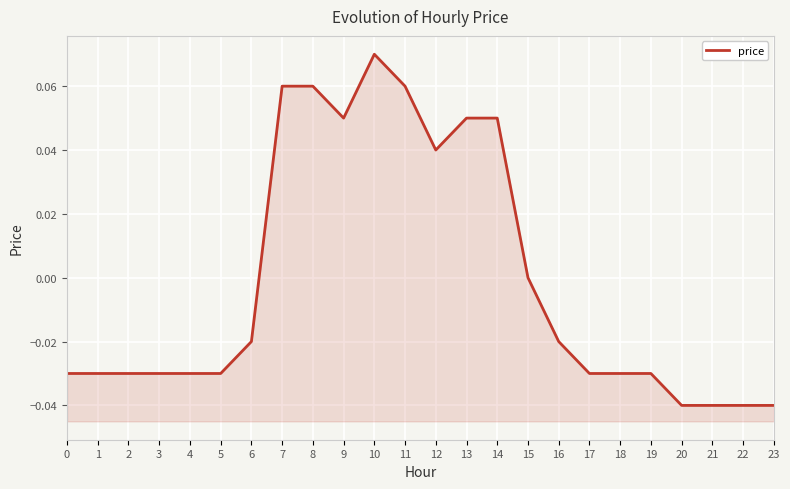

List the labels in order of value, smallest first.

20, 21, 22, 23, 0, 1, 2, 3, 4, 5, 17, 18, 19, 6, 16, 15, 12, 9, 13, 14, 7, 8, 11, 10